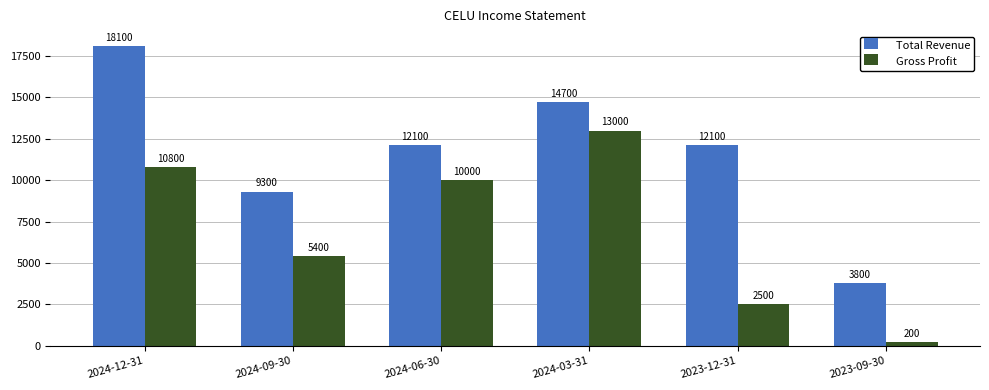

At which category does the chart reach its peak across all series?

2024-12-31